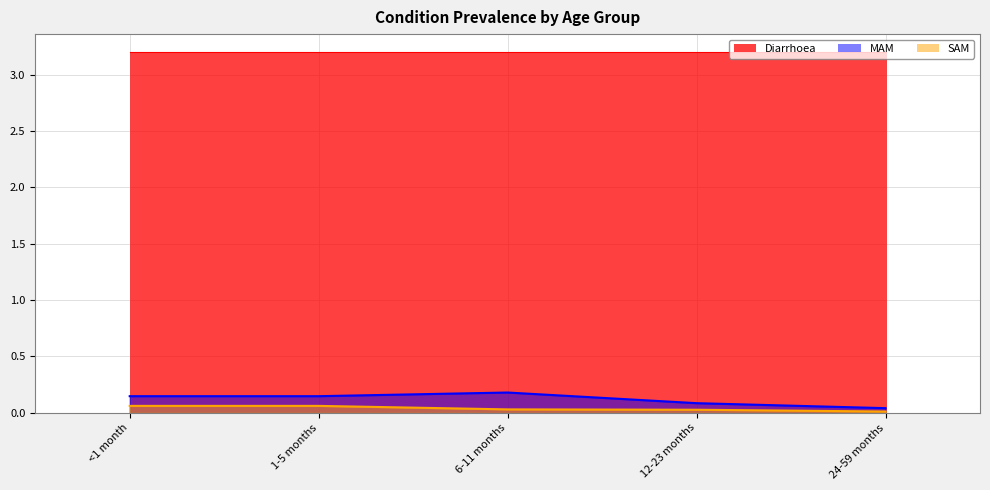

Is the value of SAM at <1 month greater than the value of MAM at 12-23 months?

No